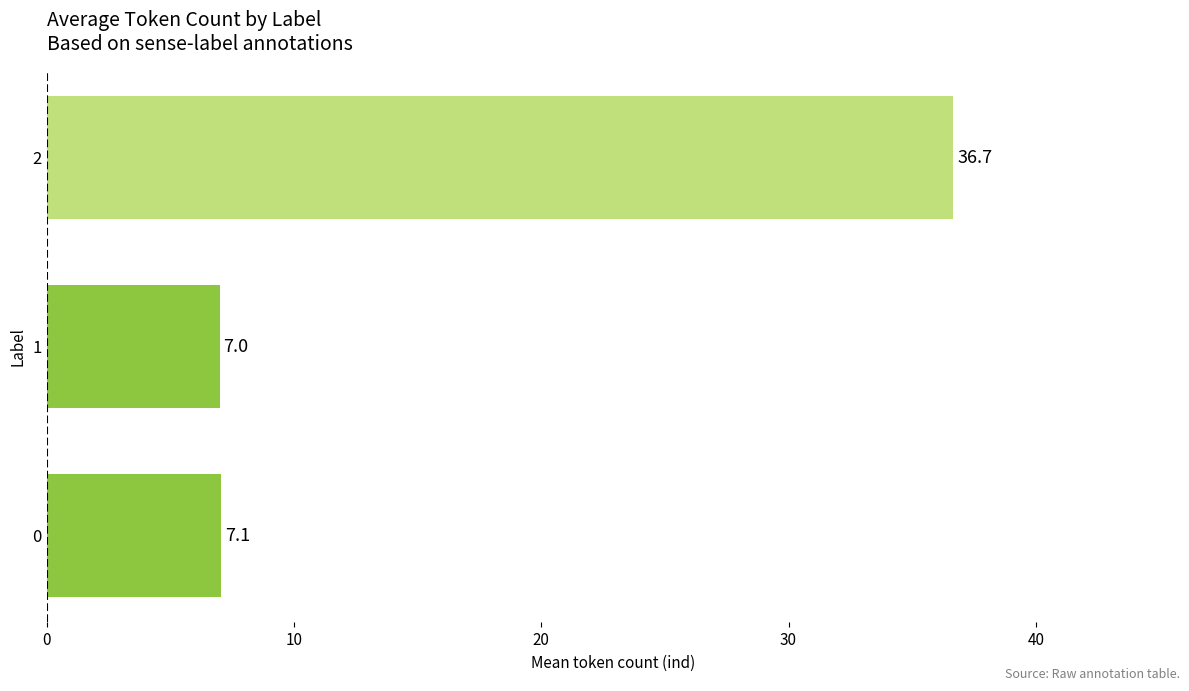

Rank the categories by value from highest to lowest.

2, 0, 1